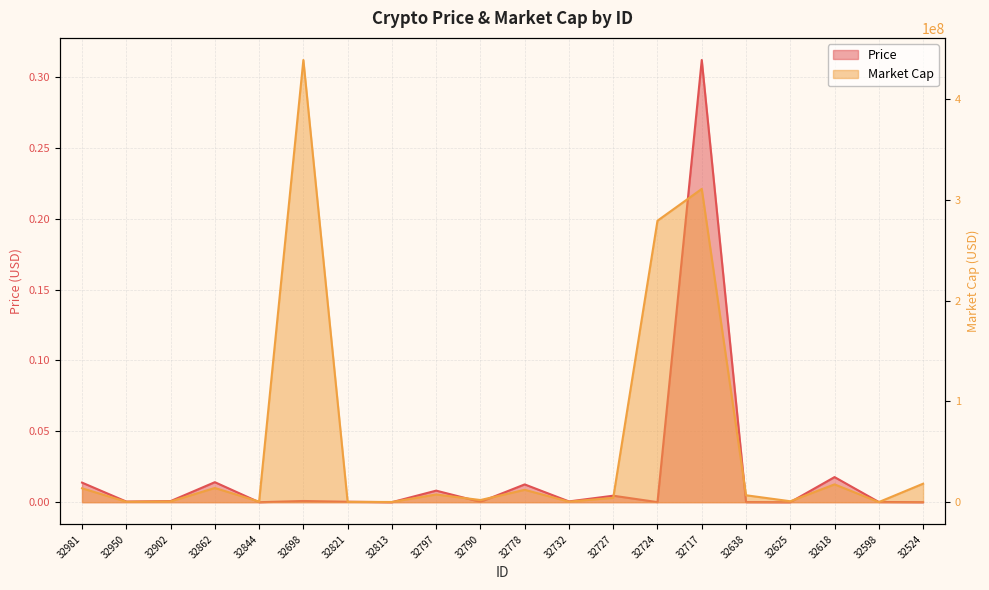

What position from the left is 32724?

14